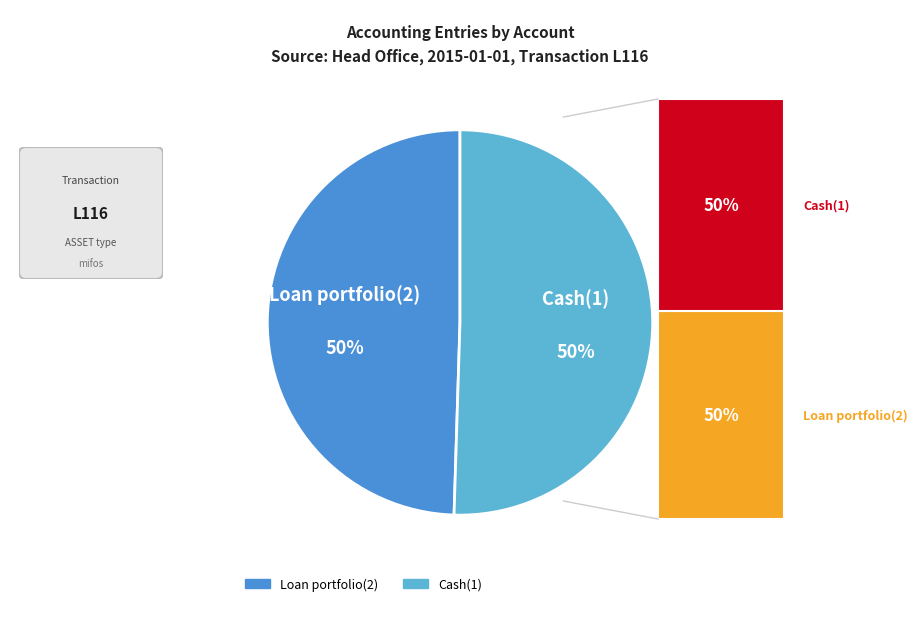

Approximately how many times larger is the value at Loan portfolio(2) compared to Cash(1)?

1.0